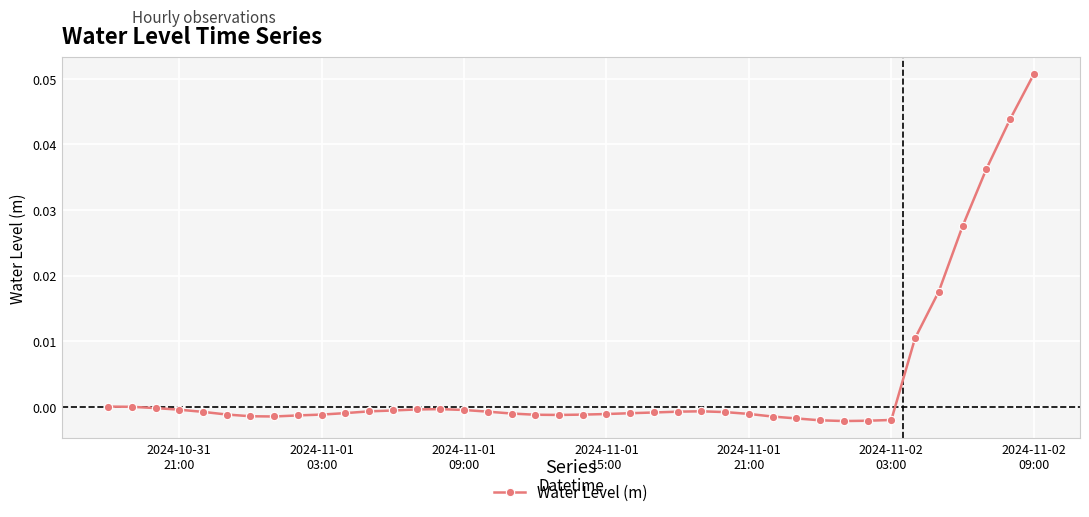

True or false: there are more than 0 points higher than both neighbors.

True